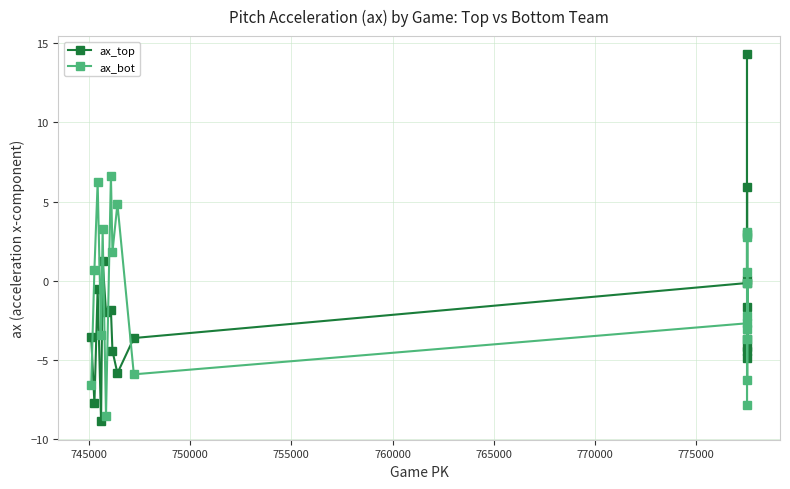

What is the value of the ax_top point at the 20th from the left?

-1.7